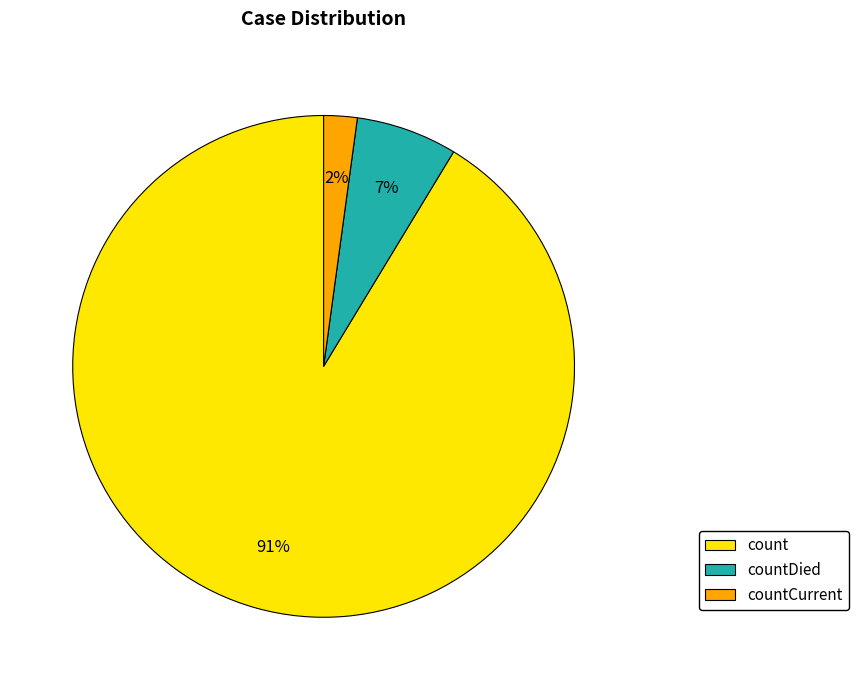

What is the majority slice?

count